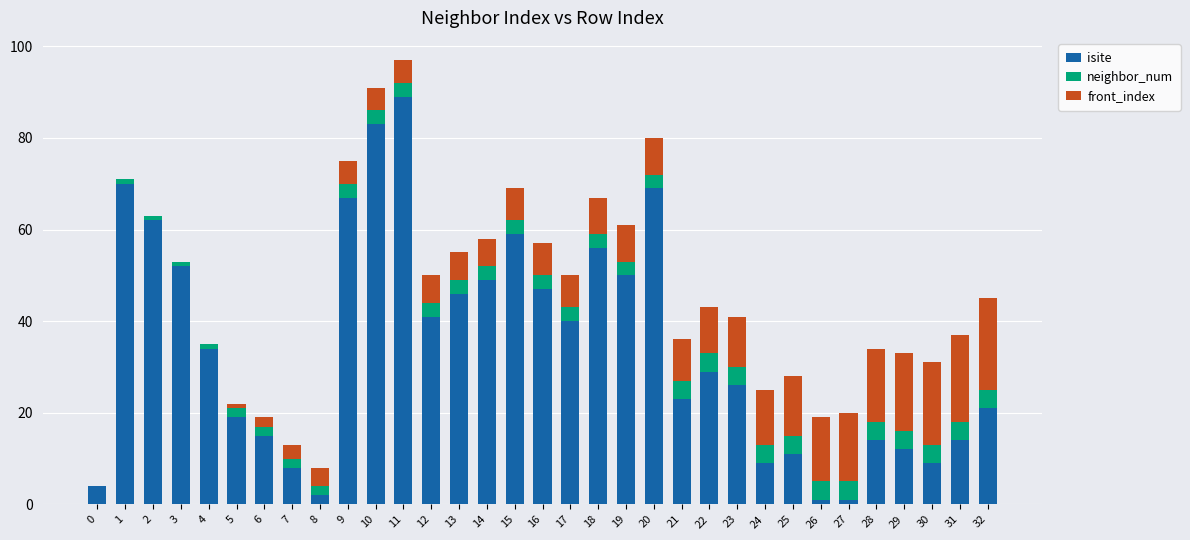

What is the maximum value for isite?

89